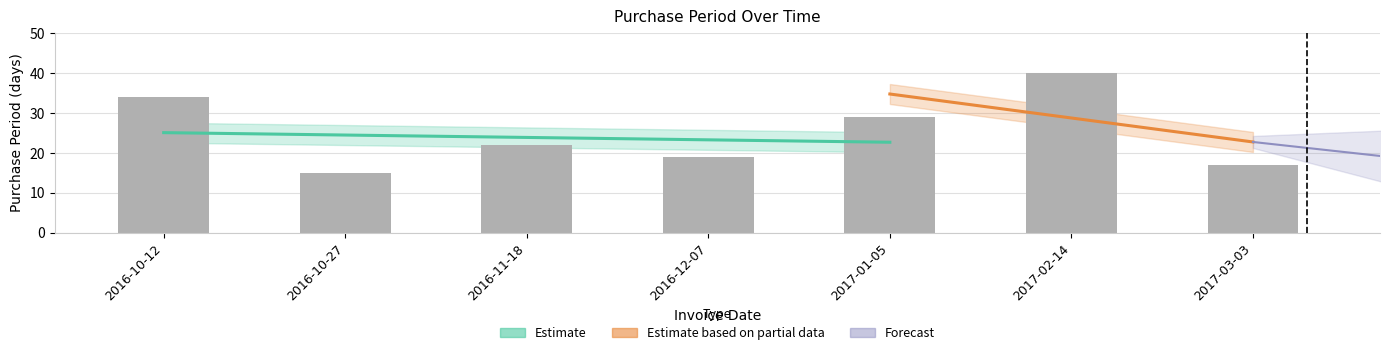

How many data points does each series have?

7